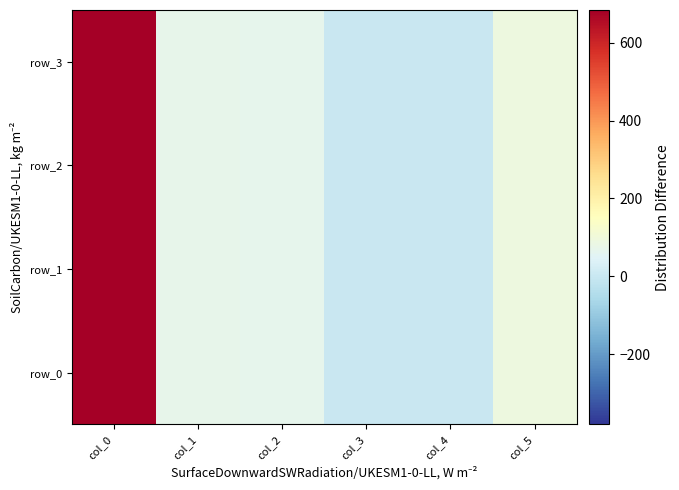

List the series in order of their overall mean, highest first.

row_3, row_0, row_1, row_2